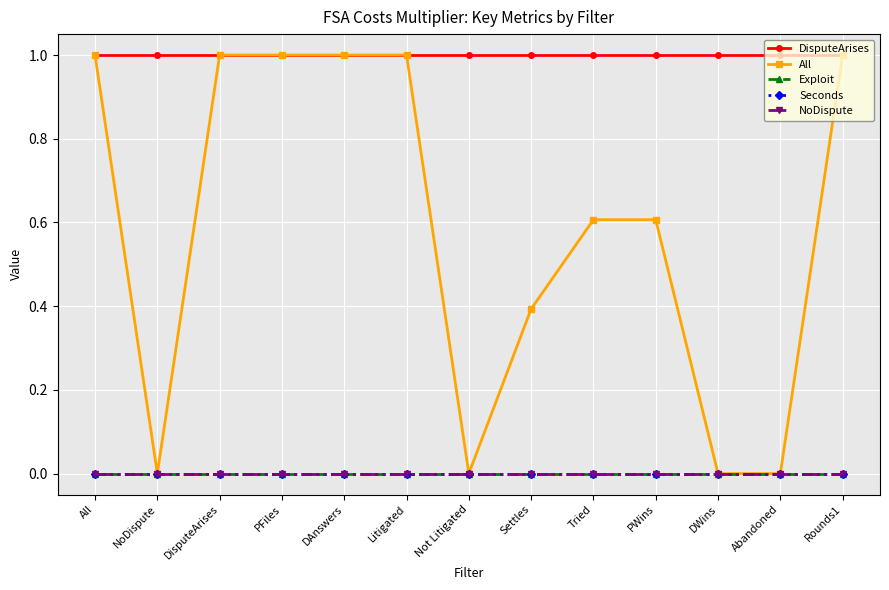

List the labels in order of NoDispute value, largest first.

All, NoDispute, DisputeArises, PFiles, DAnswers, Litigated, Not Litigated, Settles, Tried, PWins, DWins, Abandoned, Rounds1